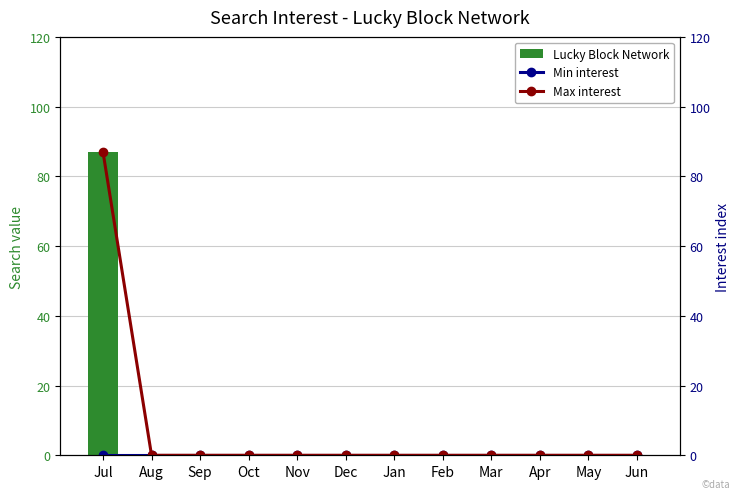

At which label is Max interest closest to 43?

Aug